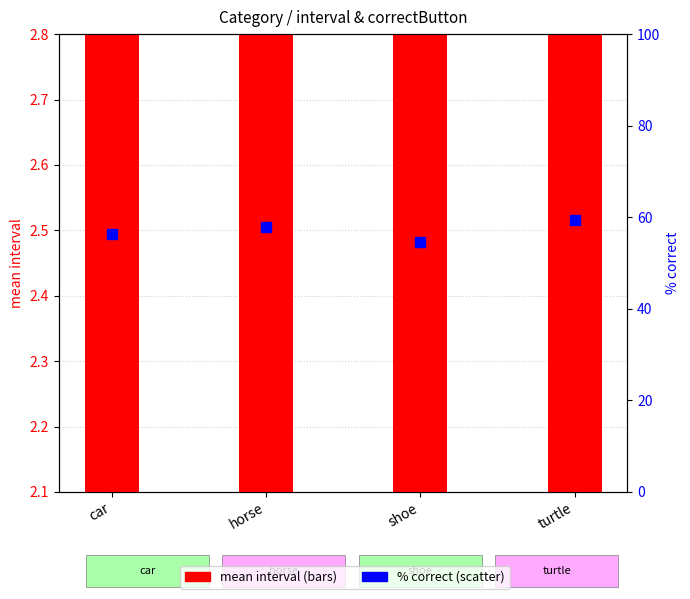

At how many categories does at least one series exceed 12?

4